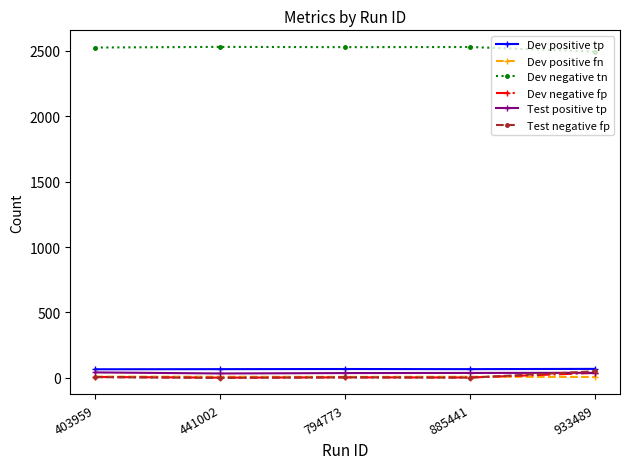

The Dev negative tn series shows 856 at 885441. True or false?

False